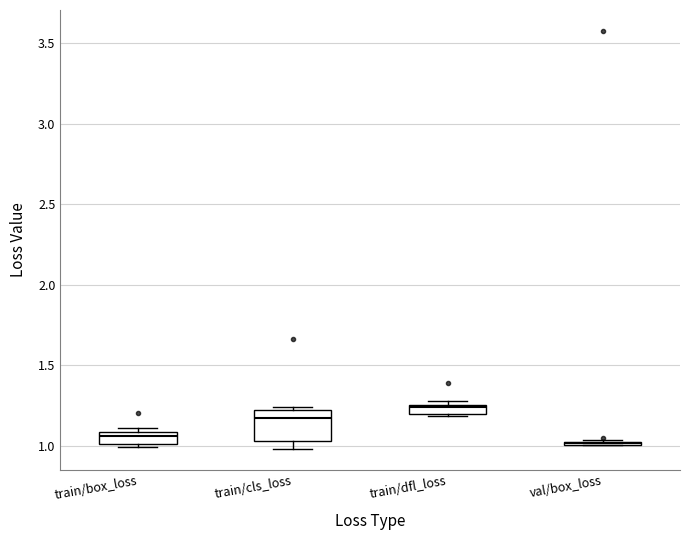

Comparing the boxes themselves (not the whiskers), which one is the tallest?

train/cls_loss